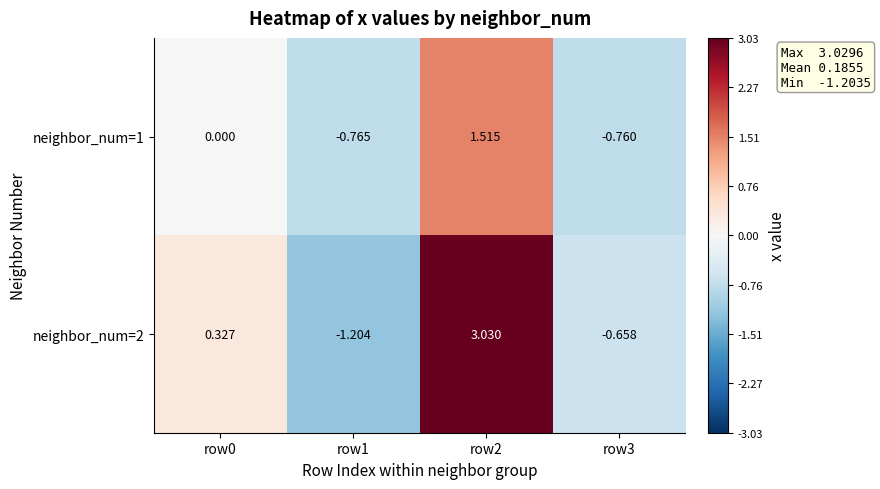

At which category is the sum across all series the highest?

row2